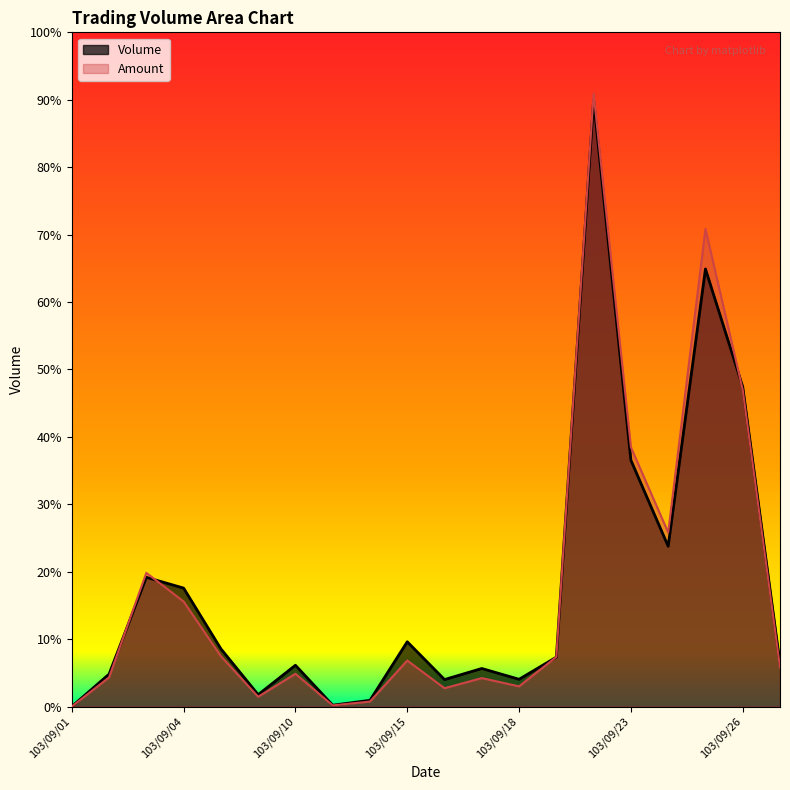

At which category is the sum across all series the highest?

103/09/22